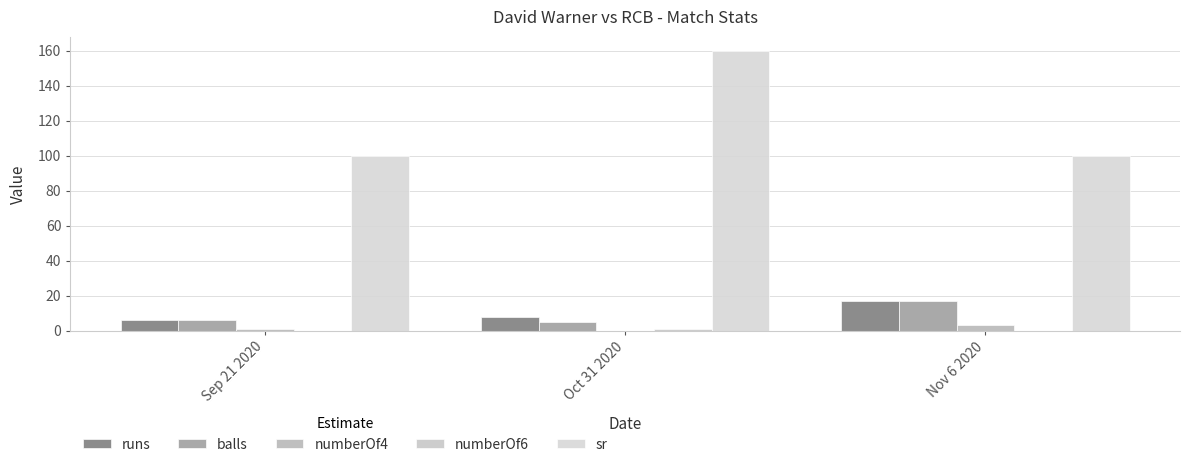

Where is numberOf4 nearest to the value 1?

Sep 21 2020